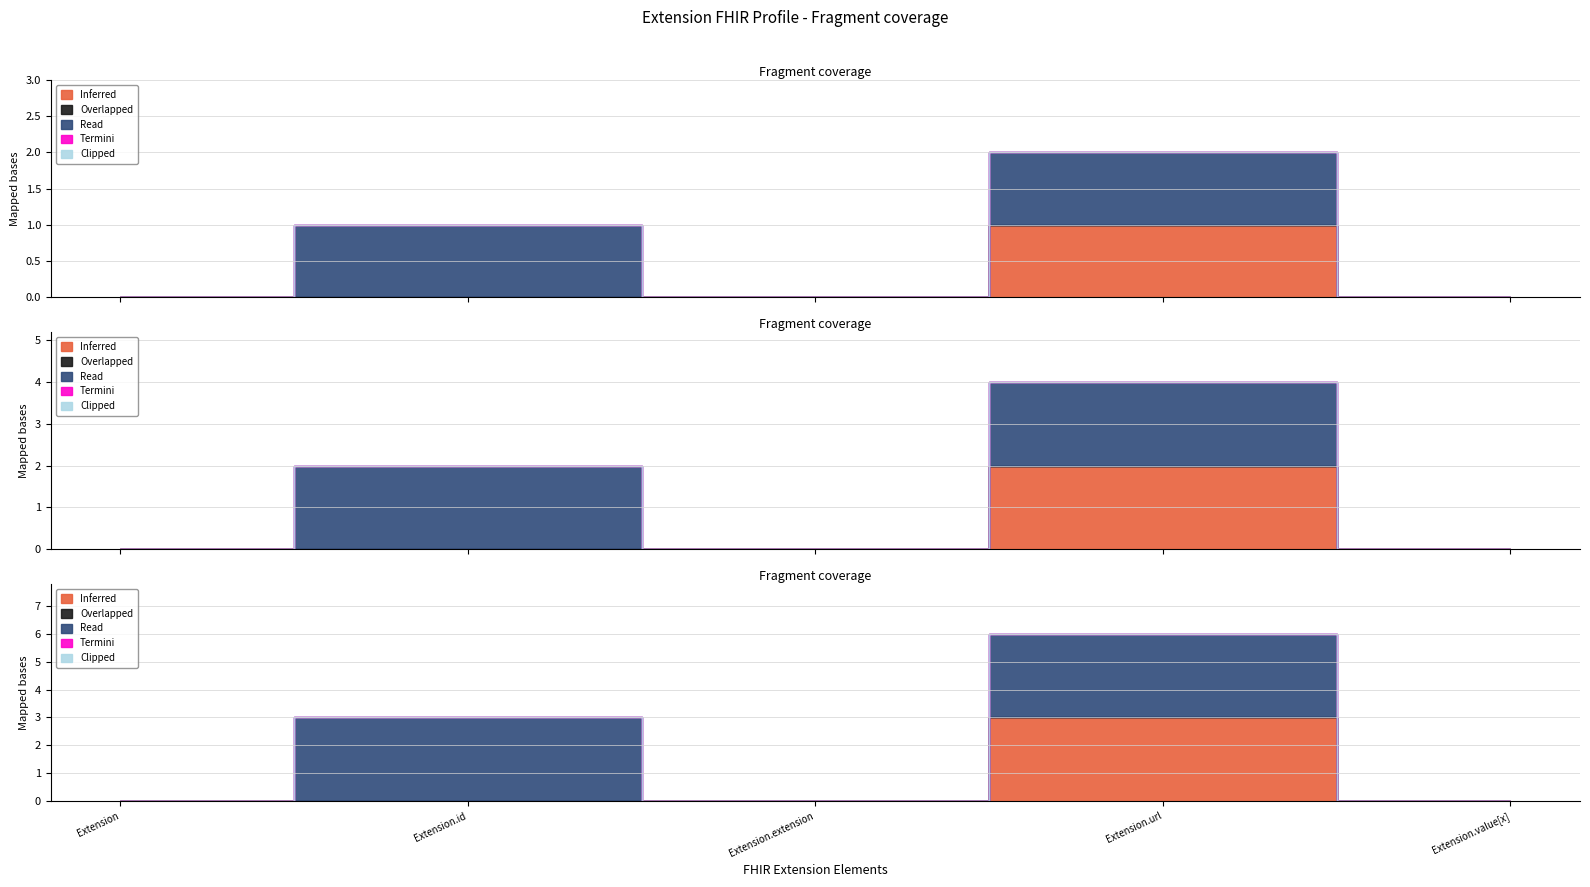

What position from the right is Extension.url?

2